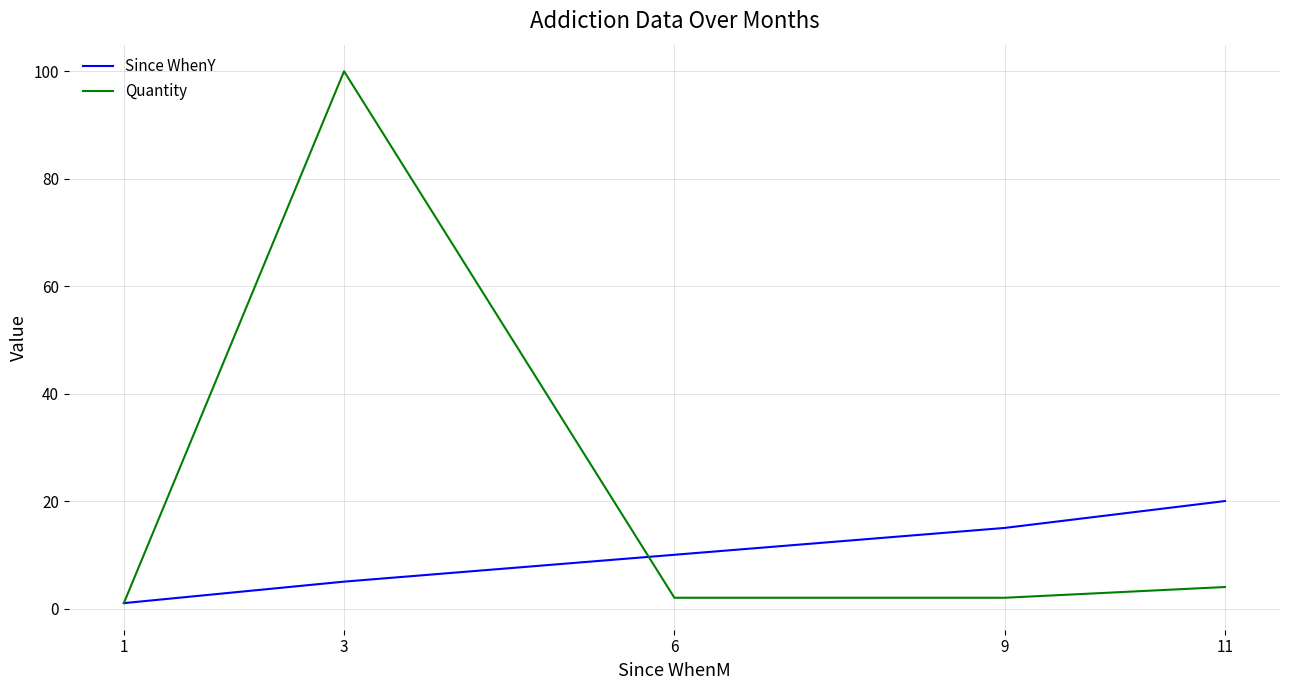

At 9, list the series in order from largest to smallest.

Since WhenY, Quantity